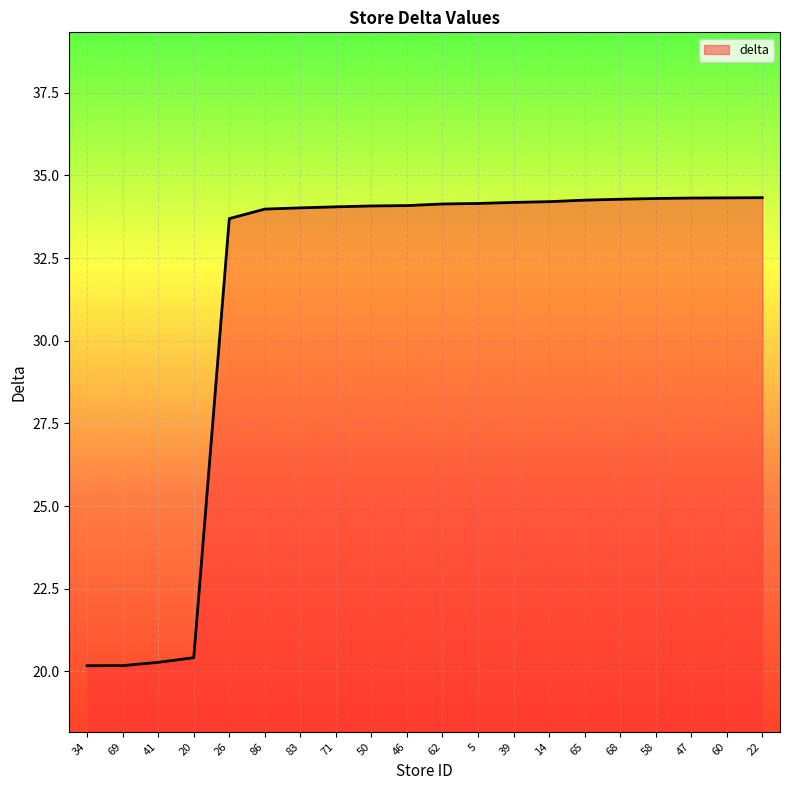

What is the change in value from 69 to 65?

+14.1